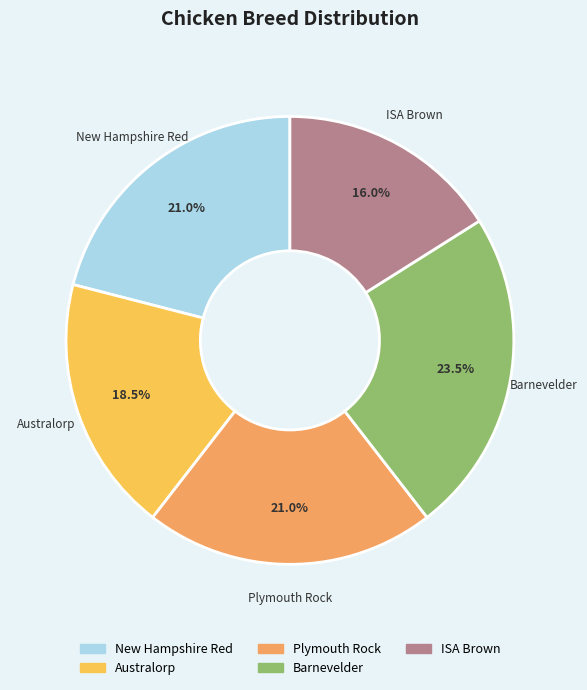

Between Barnevelder and ISA Brown, which is larger?

Barnevelder